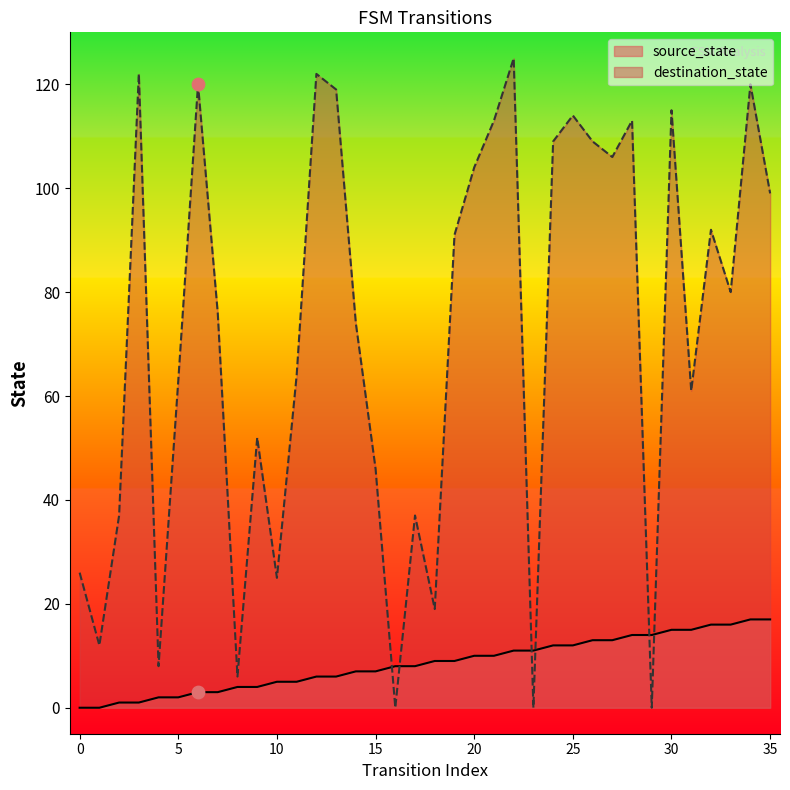

Which series reaches the minimum Y coordinate?

source_state